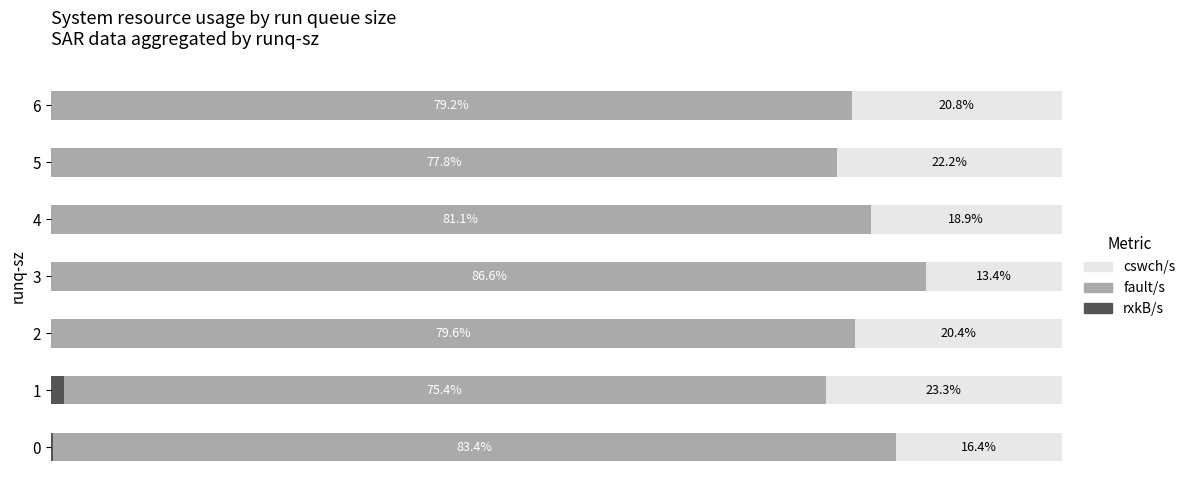

What is the value of the cswch/s bar at the 5th from the left?

18.9